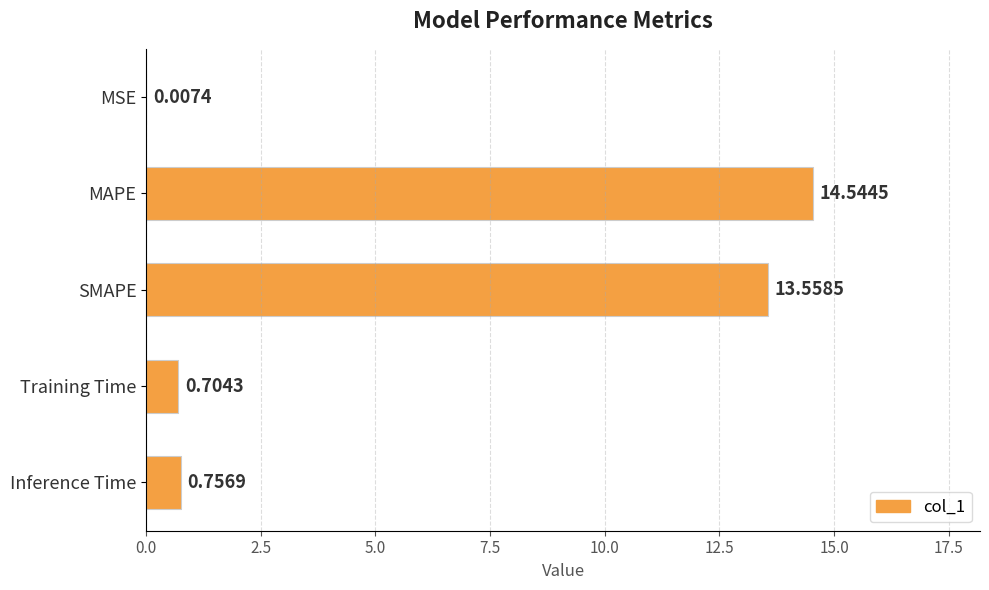

What is the sum of the values at MAPE and Inference Time?

15.3